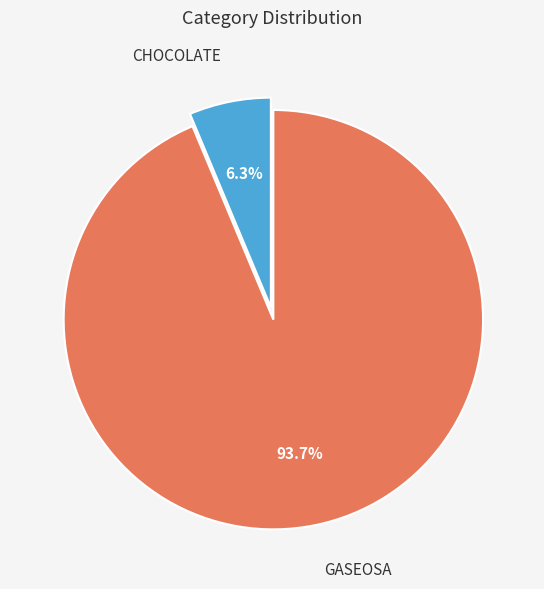

Does any single category account for the majority?

Yes